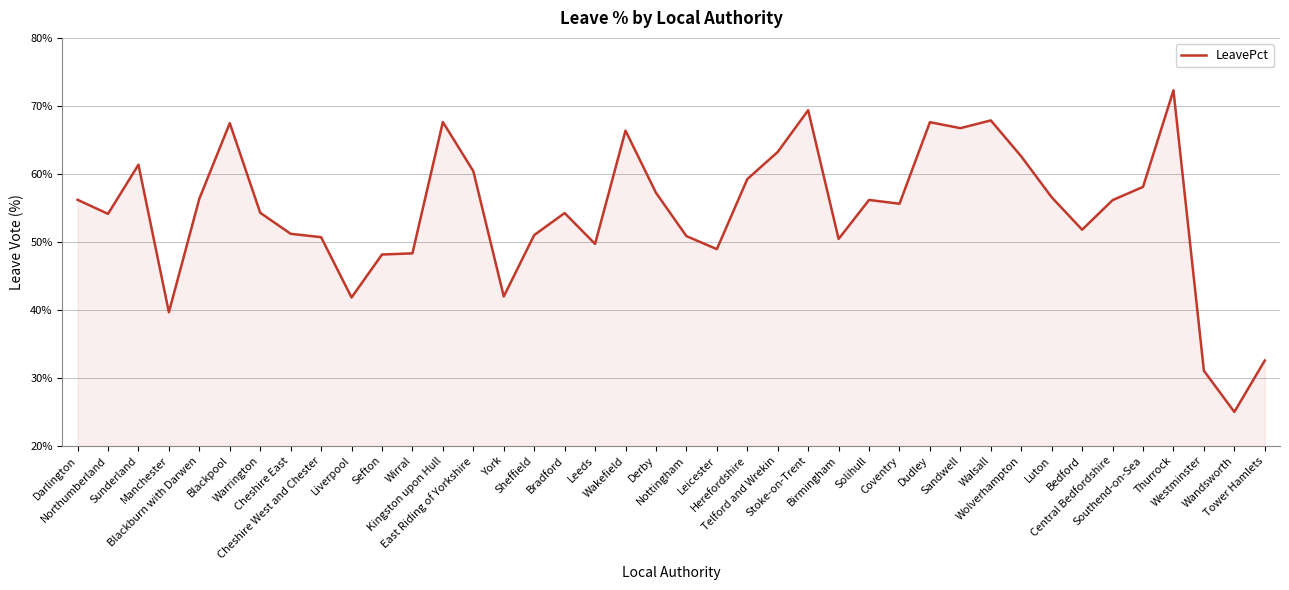

What is the difference between the maximum and minimum values?

47.3